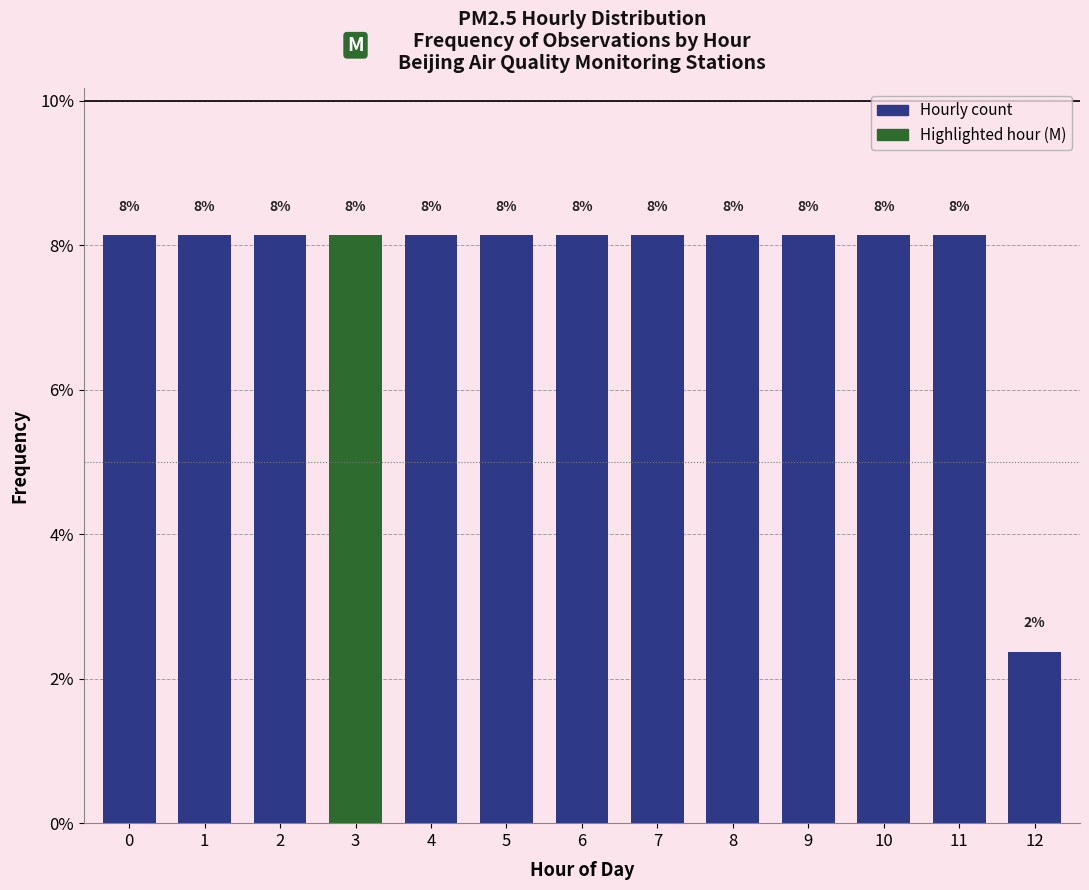

How many bars are there in total?

13